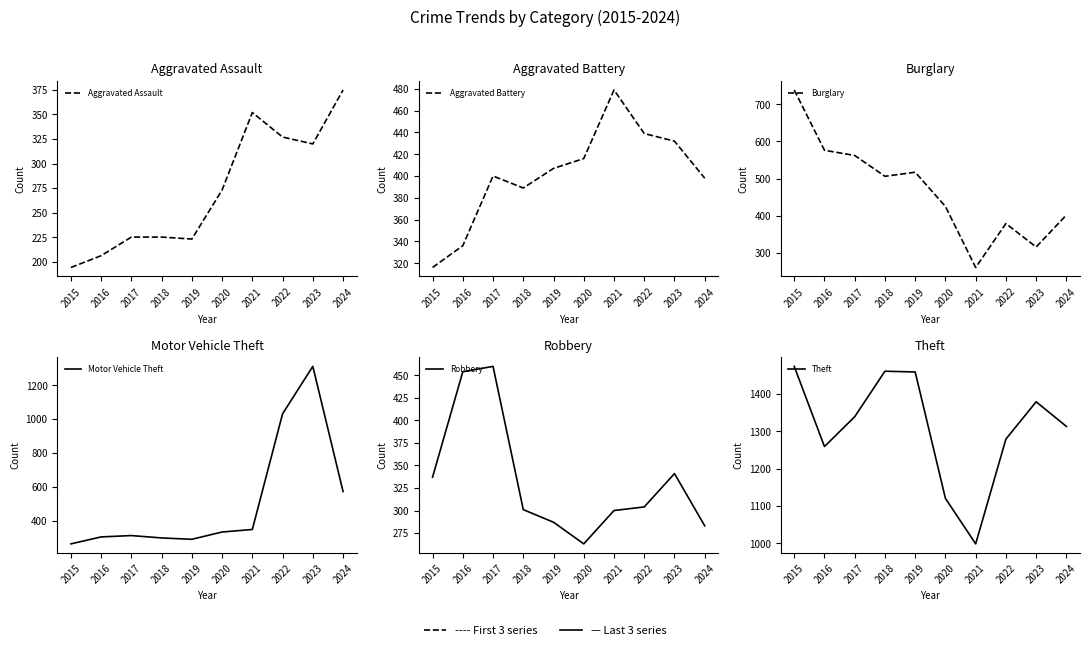

Which category has the lowest value in the Theft series?

2021